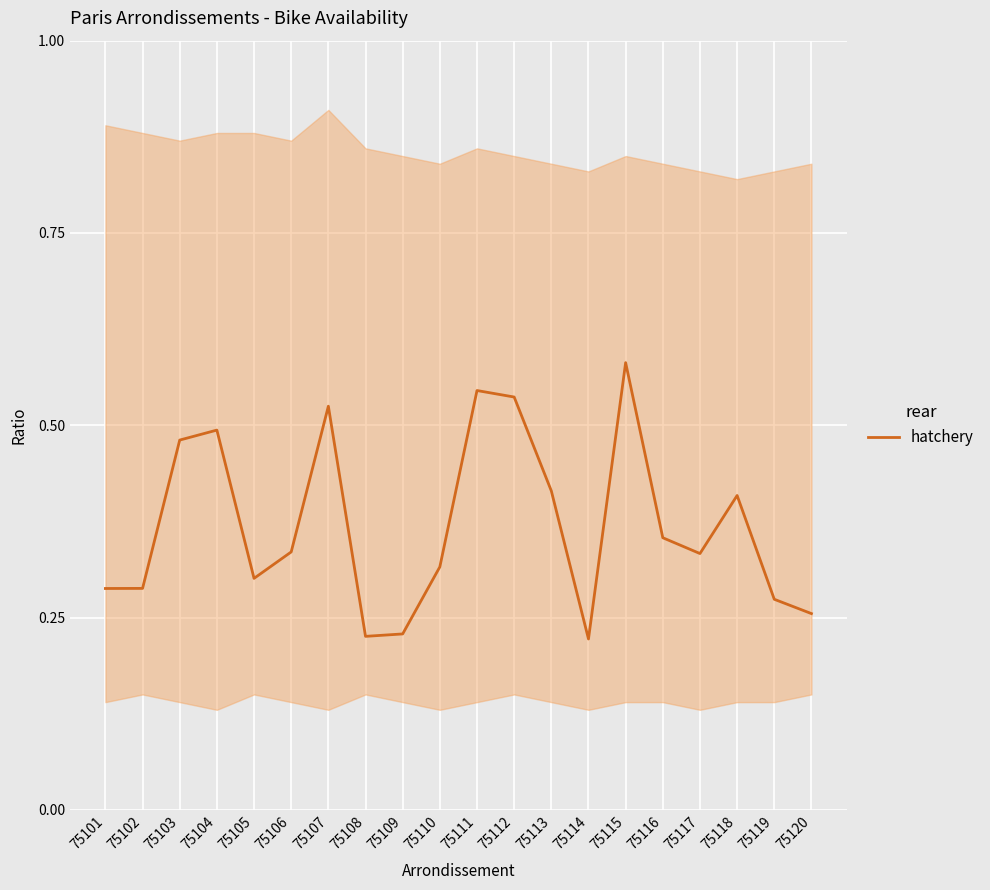

Reading left to right, extract all data points from this chart.

75101=0.3	75102=0.3	75103=0.5	75104=0.5	75105=0.3	75106=0.3	75107=0.5	75108=0.2	75109=0.2	75110=0.3	75111=0.5	75112=0.5	75113=0.4	75114=0.2	75115=0.6	75116=0.4	75117=0.3	75118=0.4	75119=0.3	75120=0.3